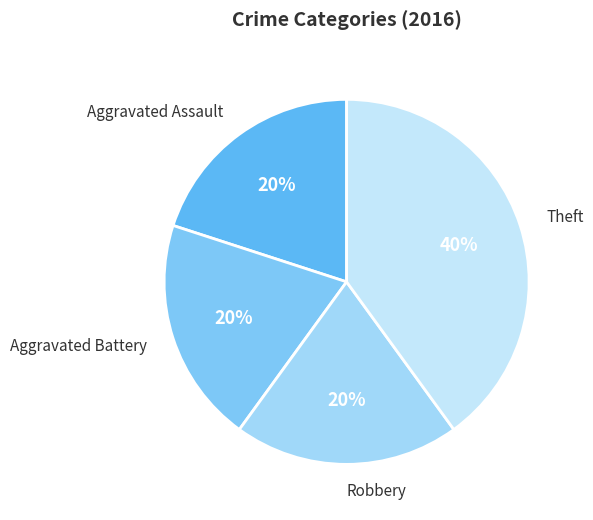

Is there any slice that represents more than half of the pie?

No